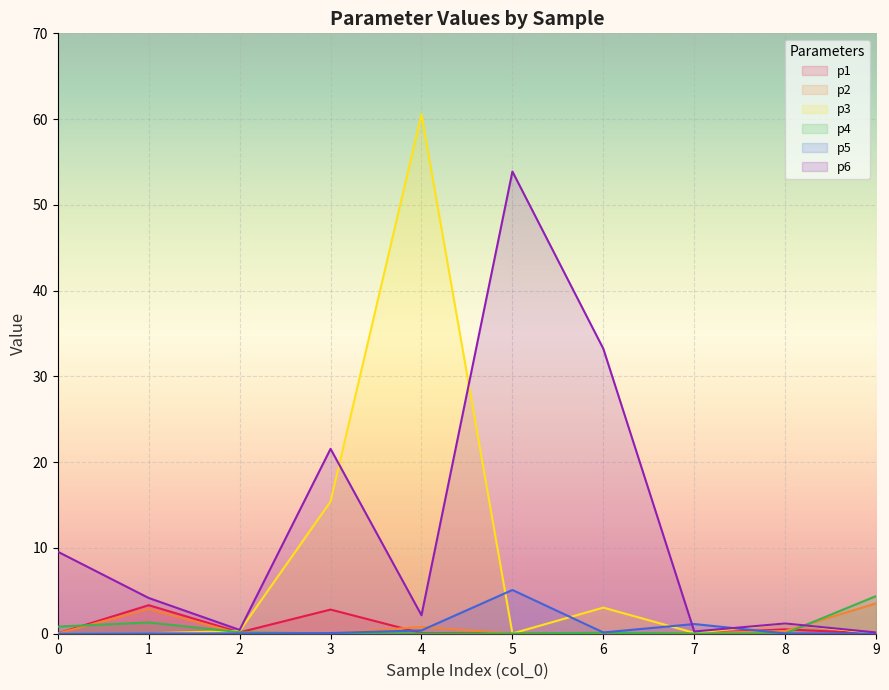

The p4 series shows 1.3 at 1. True or false?

True